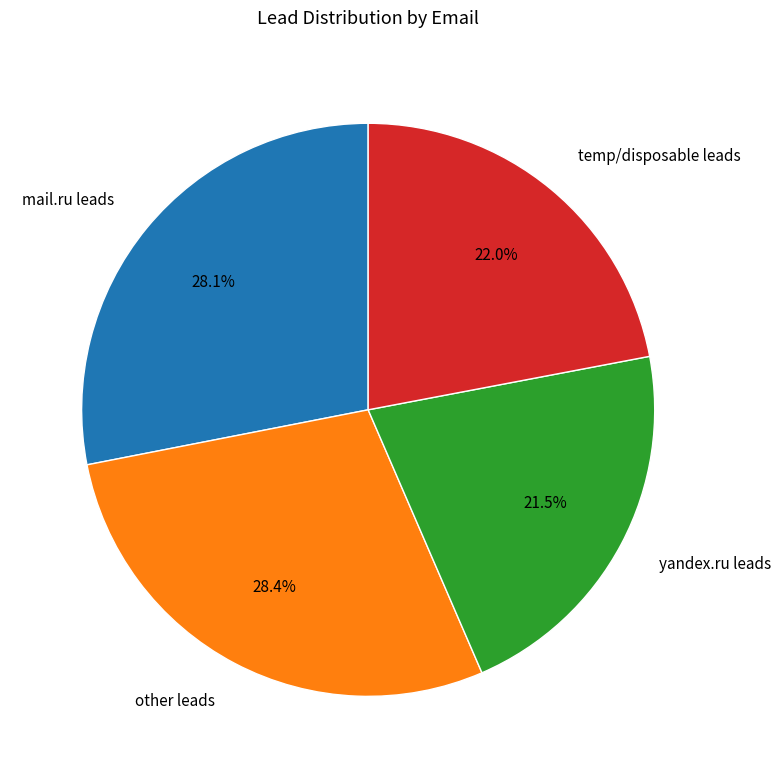

What is the smallest slice in the pie chart?

yandex.ru leads